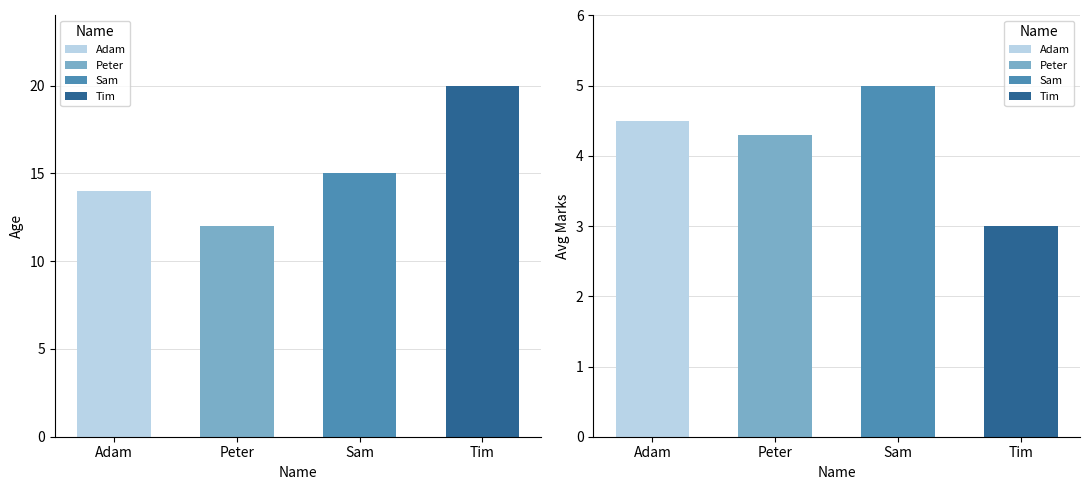

What is the sum of the Avg Marks values at Sam and Peter?

9.3